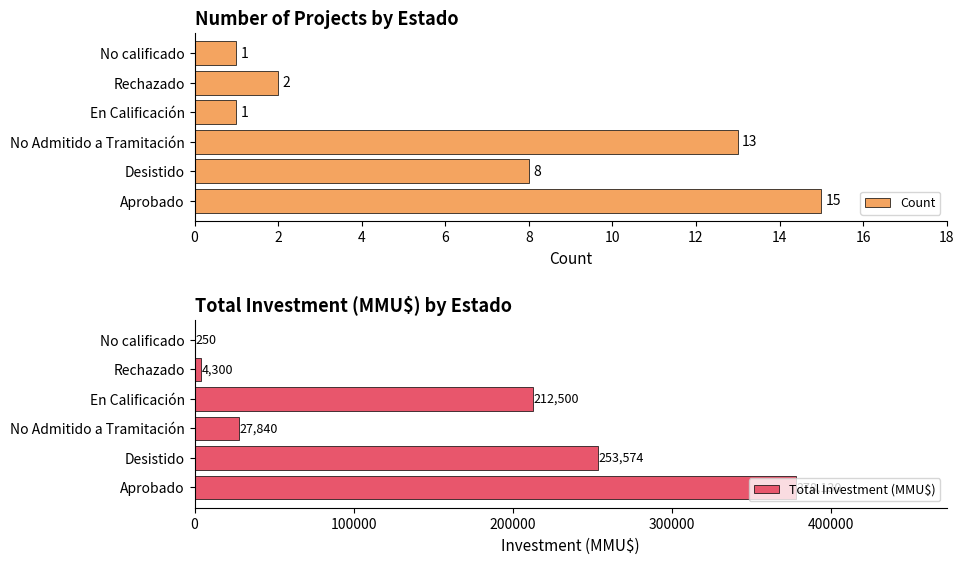

The value of Count at Desistido is 8. True or false?

True